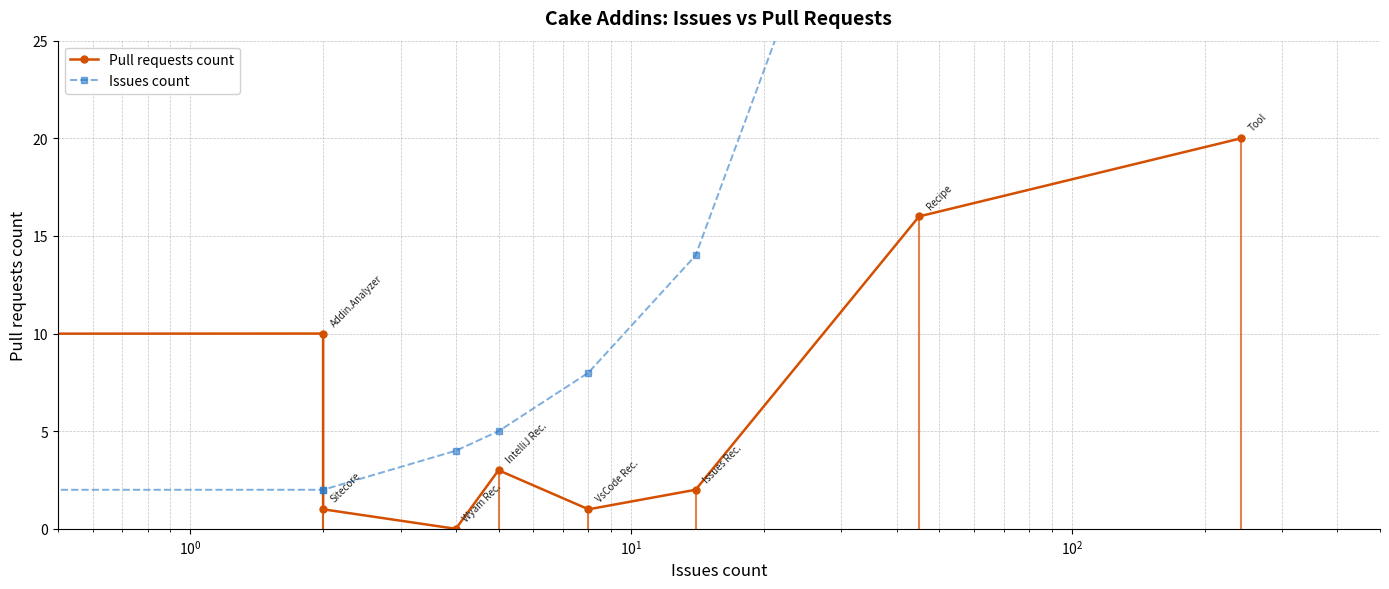

What is the difference between the maximum and minimum values in the Pull requests count series?

20